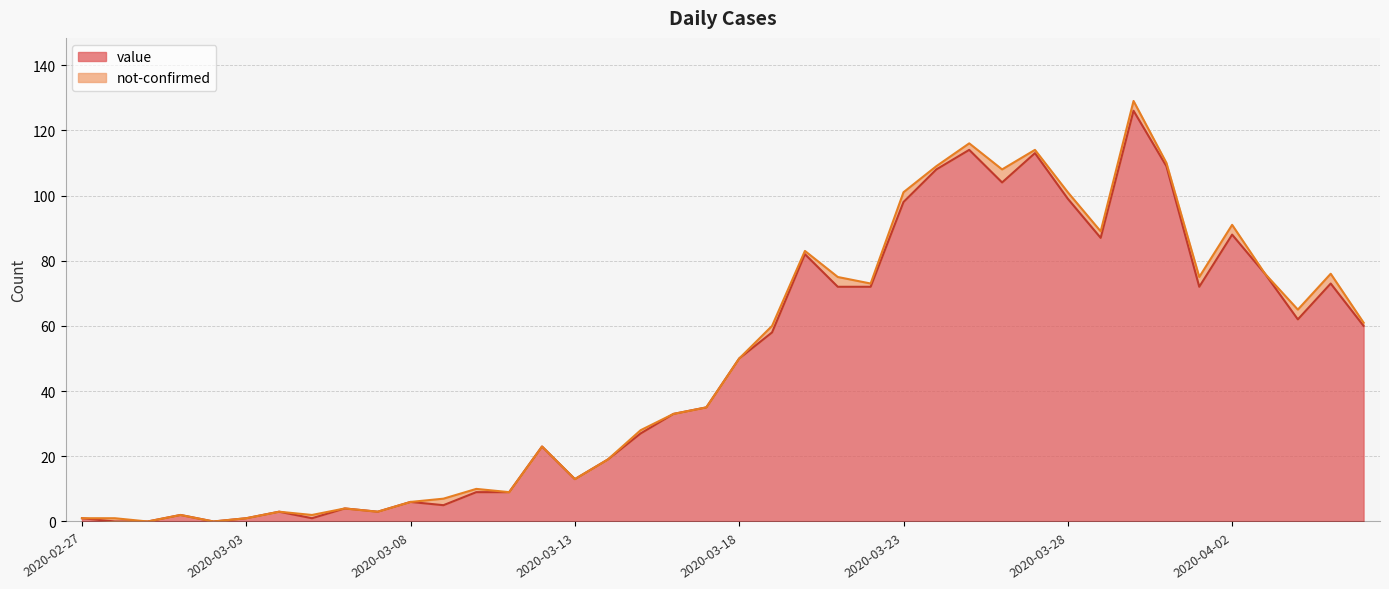

What position from the right is 2020-03-31?

7